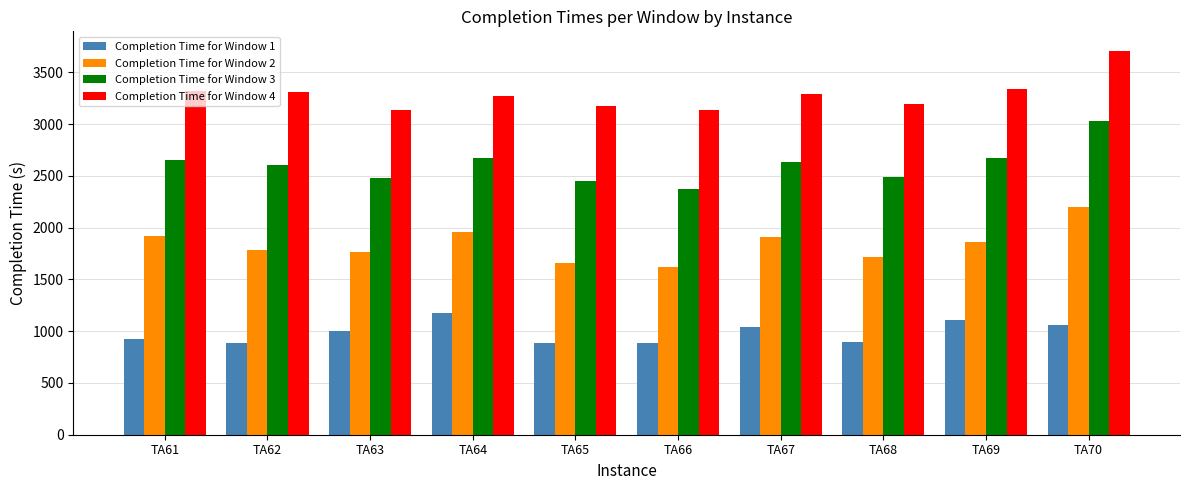

What are all the series names shown in the legend?

Completion Time for Window 1, Completion Time for Window 2, Completion Time for Window 3, Completion Time for Window 4